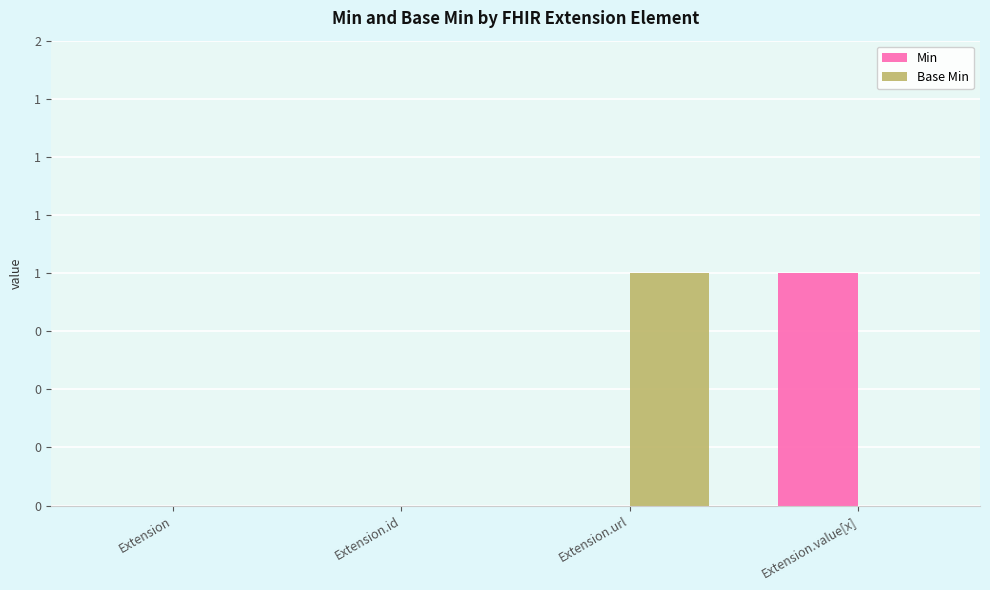

Which series has the largest range (max minus min)?

Min